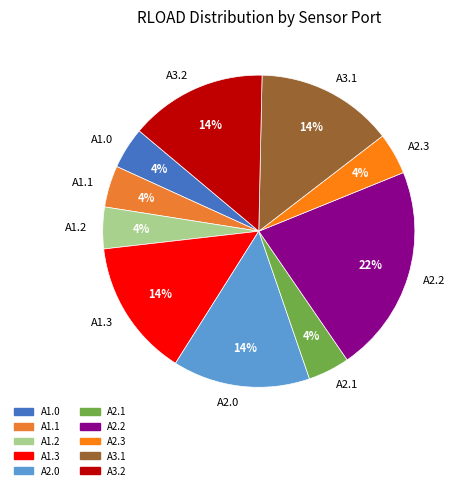

Does any single category account for the majority?

No